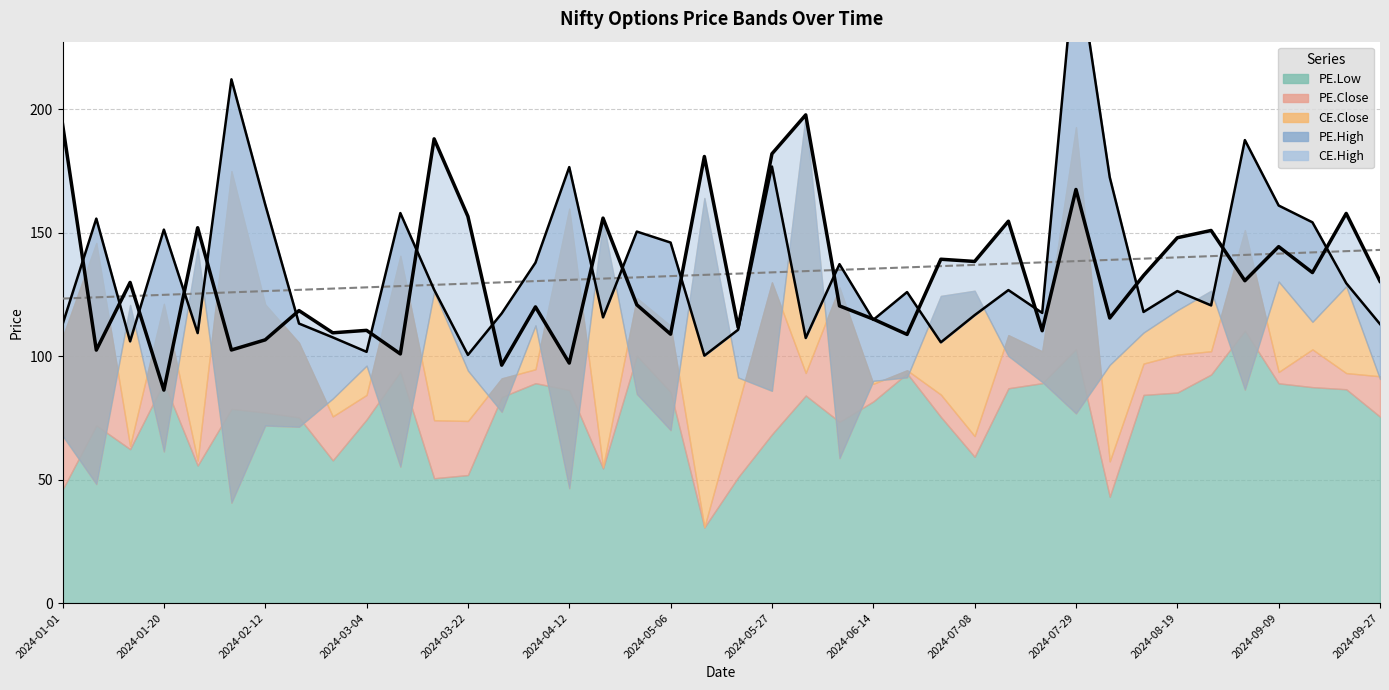

In PE.Low, how many points are higher than both neighbors (excluding endpoints)?

10